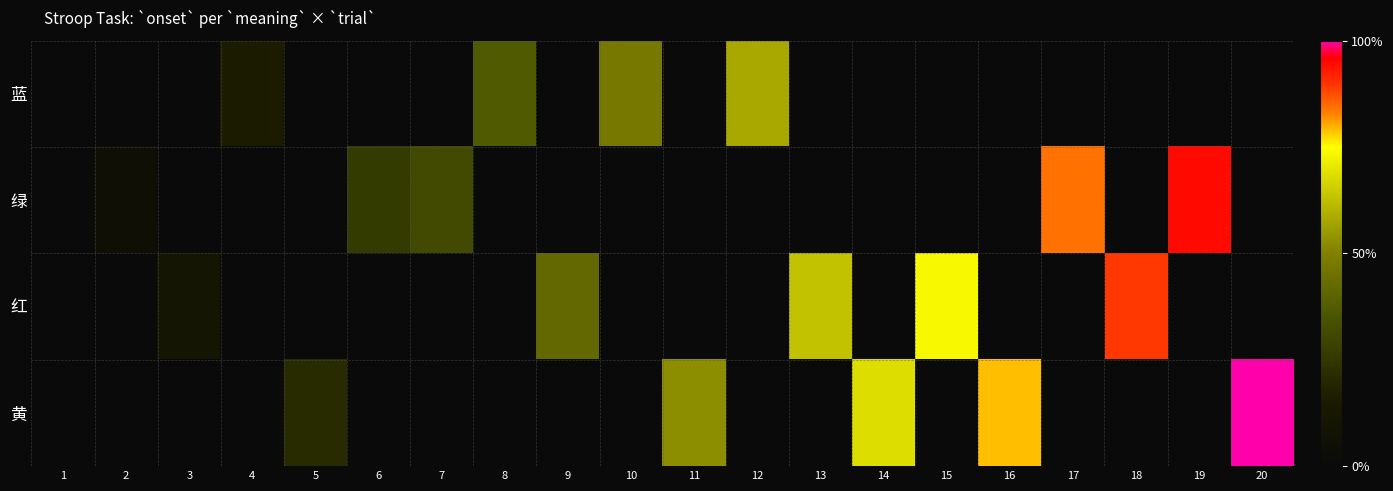

Between 2 and 5, which is larger?

5